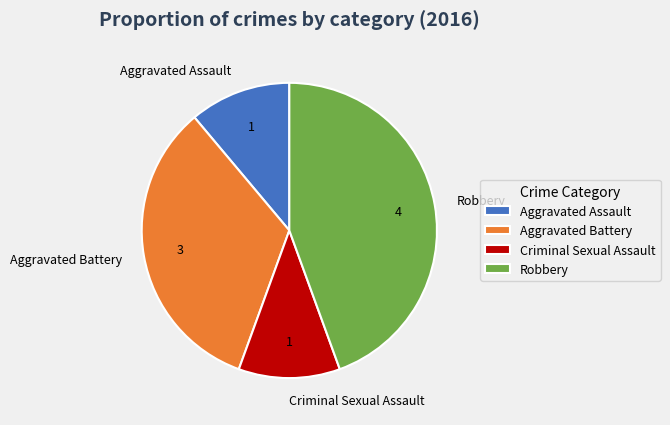

The Robbery slice represents 57% of the pie. True or false?

False